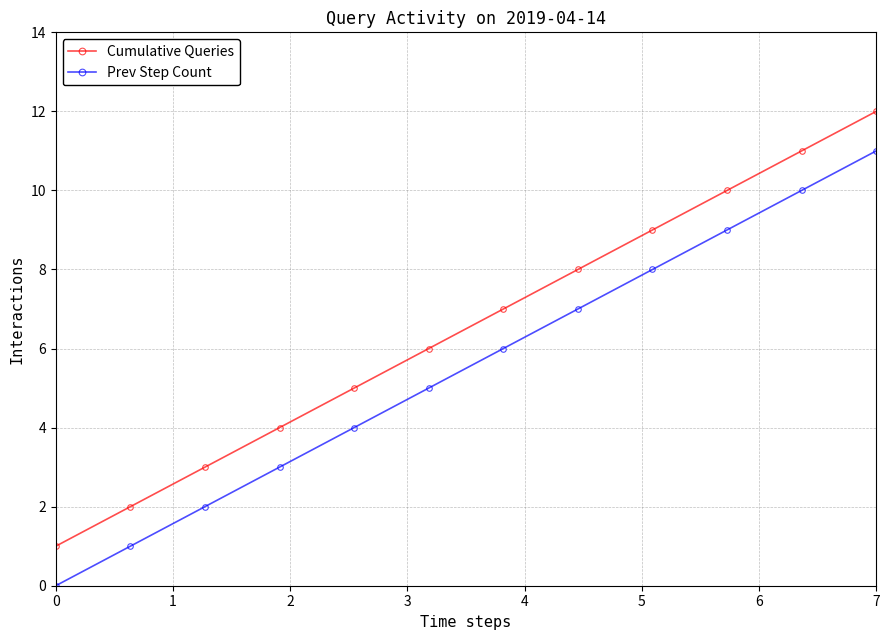

True or false: Prev Step Count and Cumulative Queries cross at least once.

False